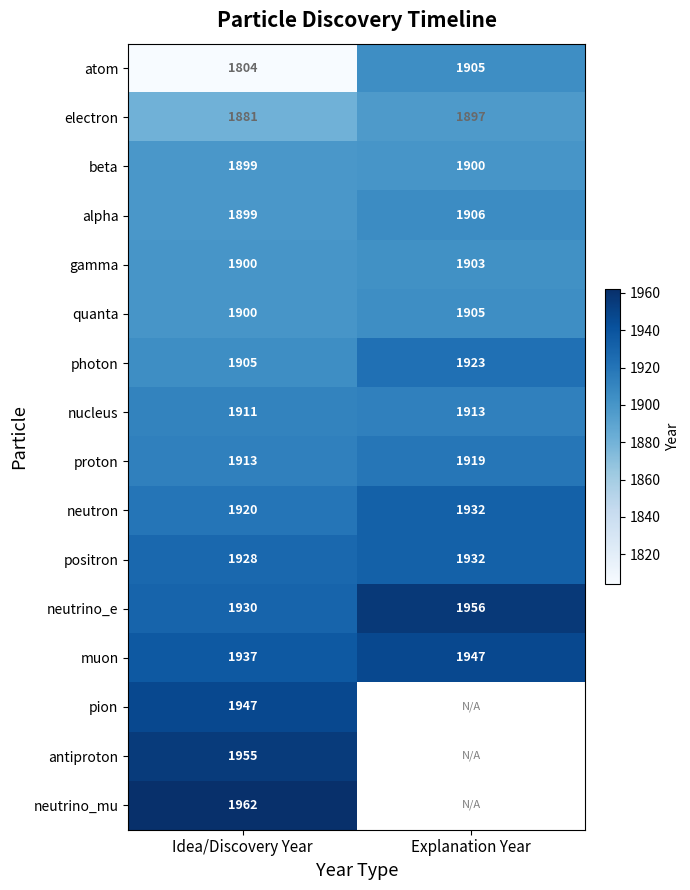

What is the spread (max minus min) of values at Idea/Discovery Year?

158